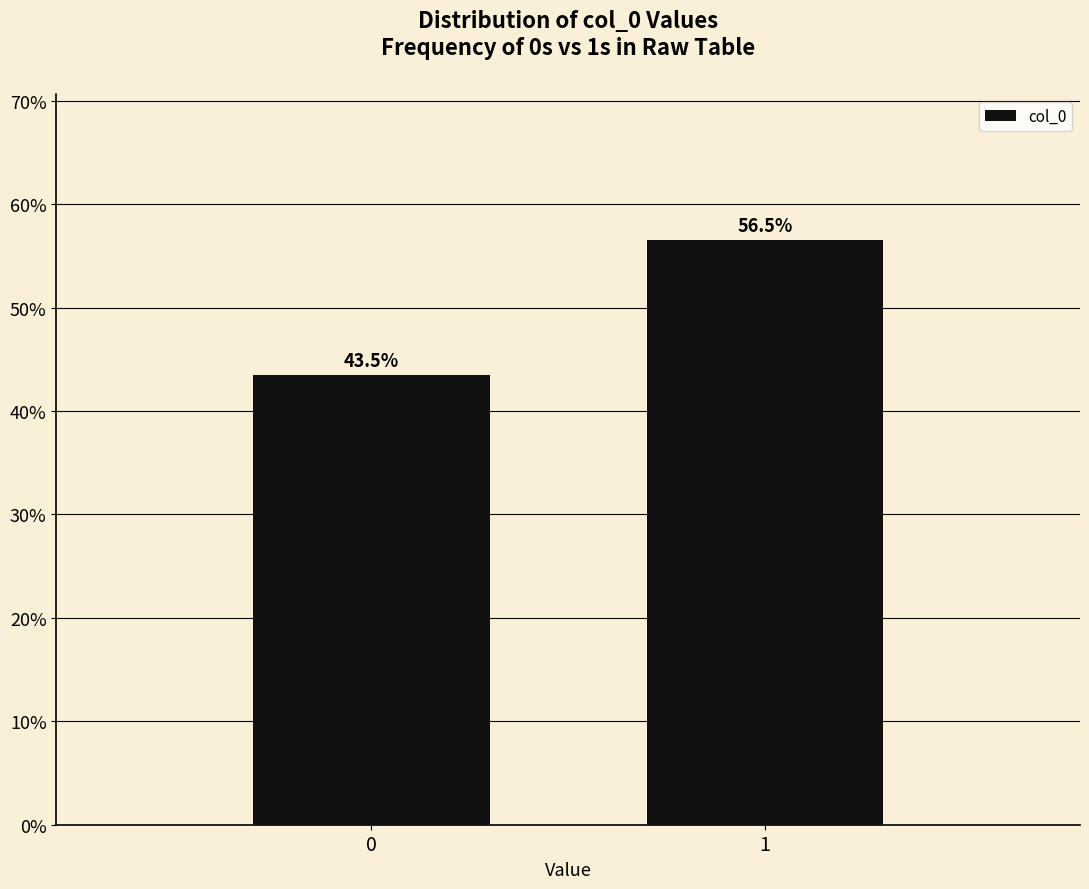

Reading left to right, list all the values displayed in this chart.

0=43.5	1=56.5